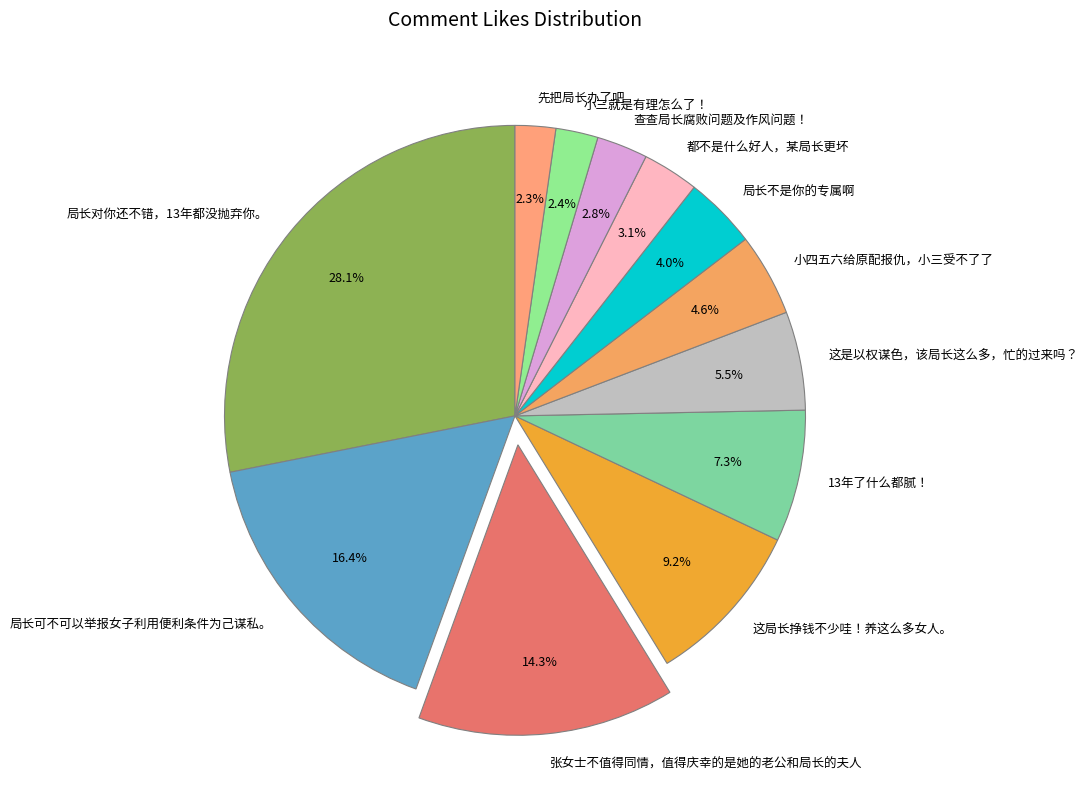

Do 小三就是有理怎么了！ and 查查局长腐败问题及作风问题！ together represent more than half of the pie?

No